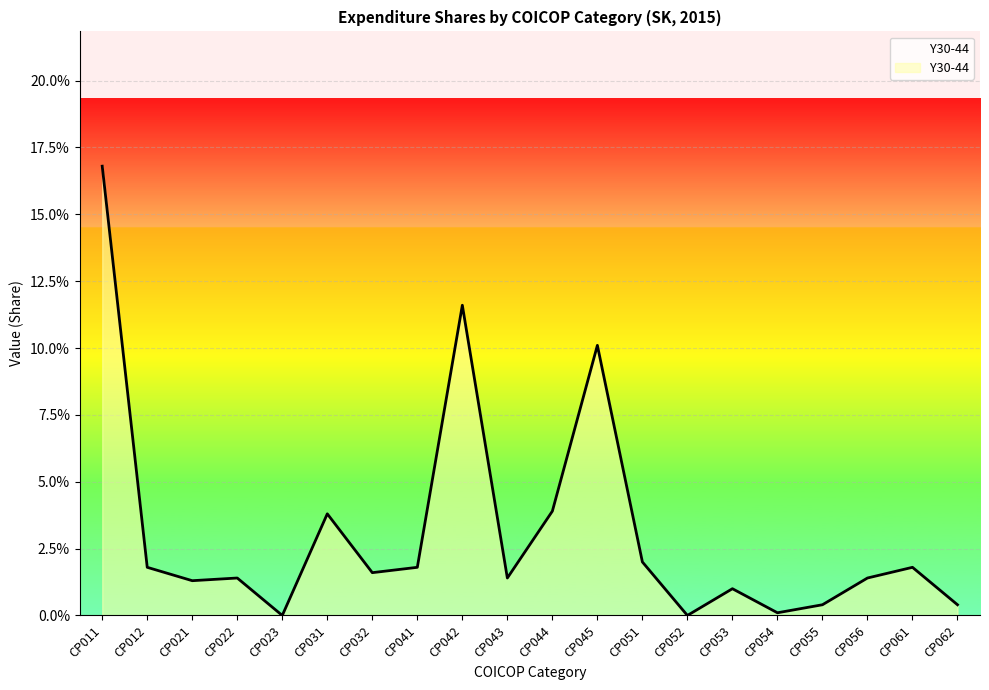

Is this an area chart (filled region under the line)?

Yes